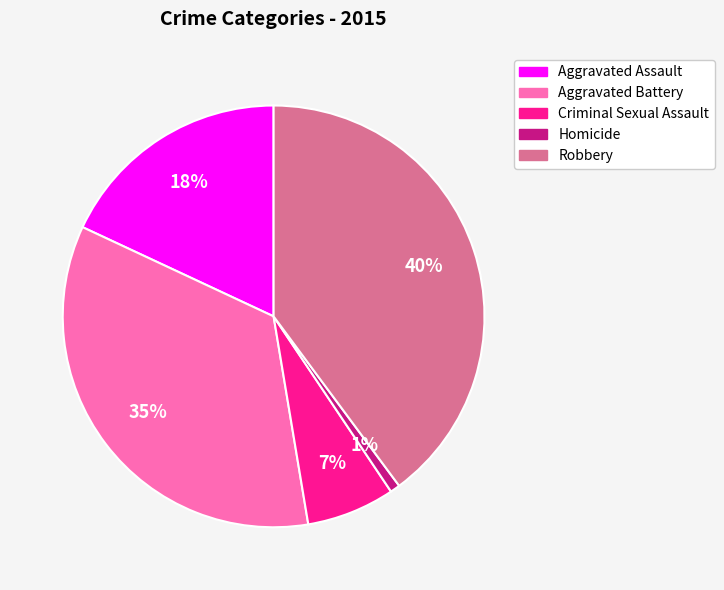

Count the number of slices in the pie.

5